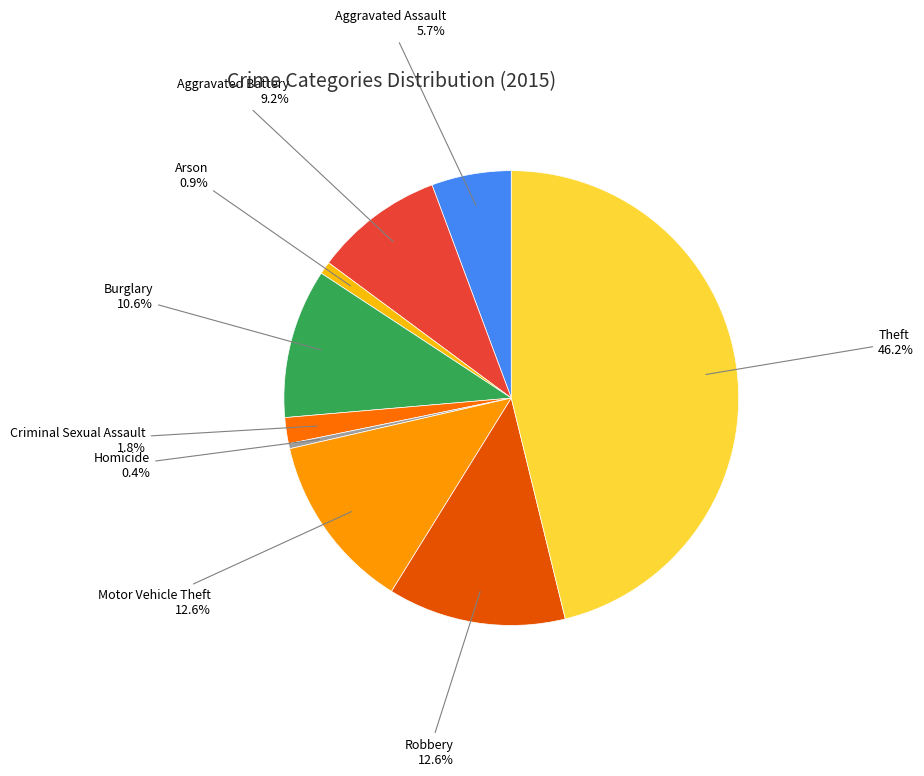

Count the number of slices in the pie.

9